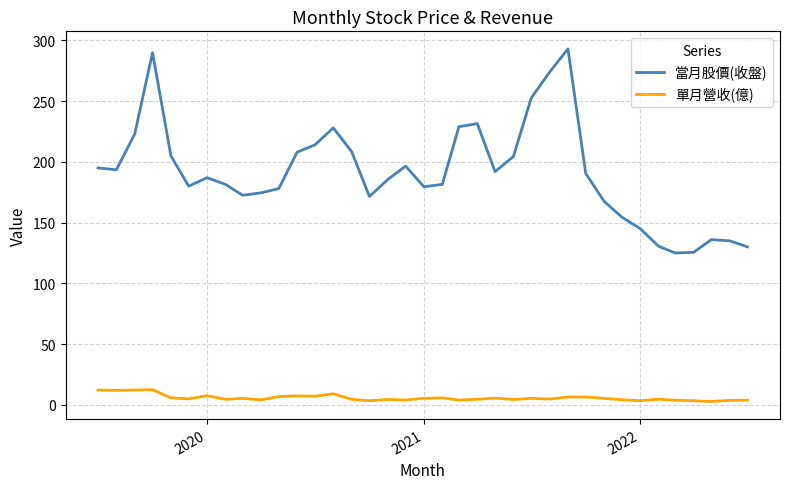

Which series has the widest spread of values?

當月股價(收盤)